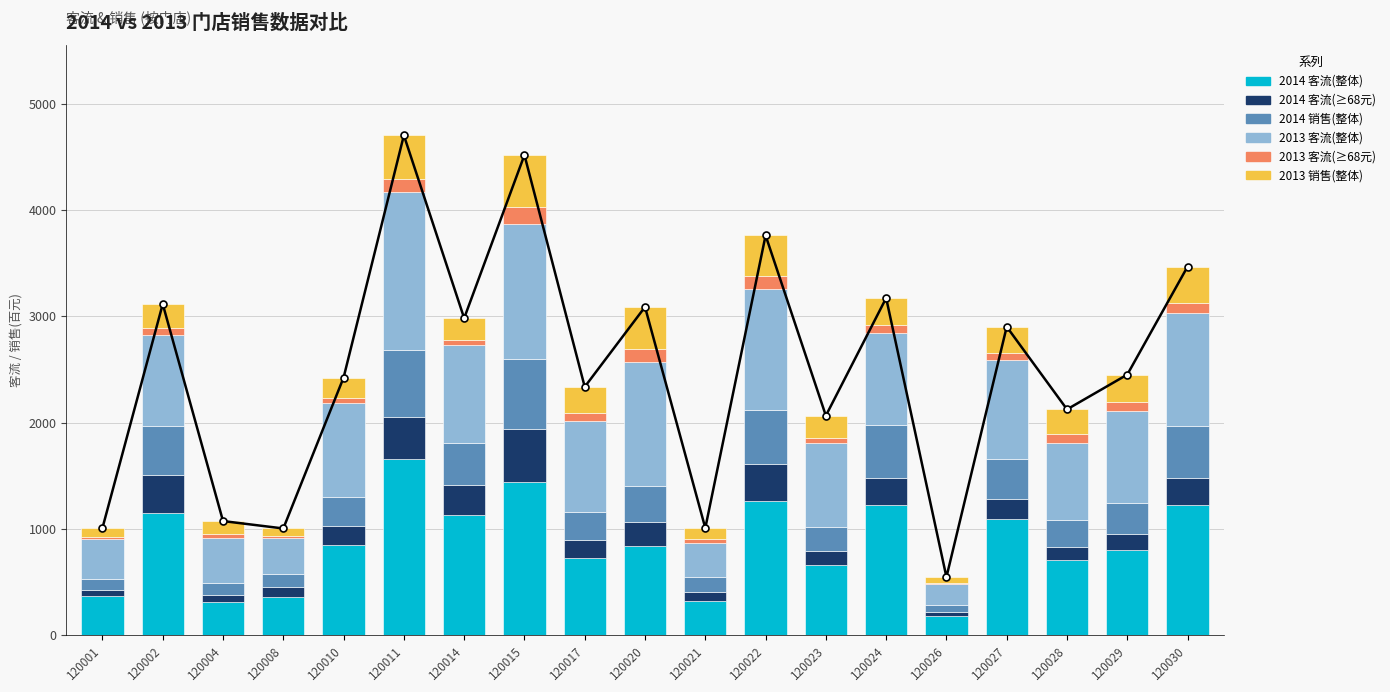

What is the total value across all series at 120011?

4703.8